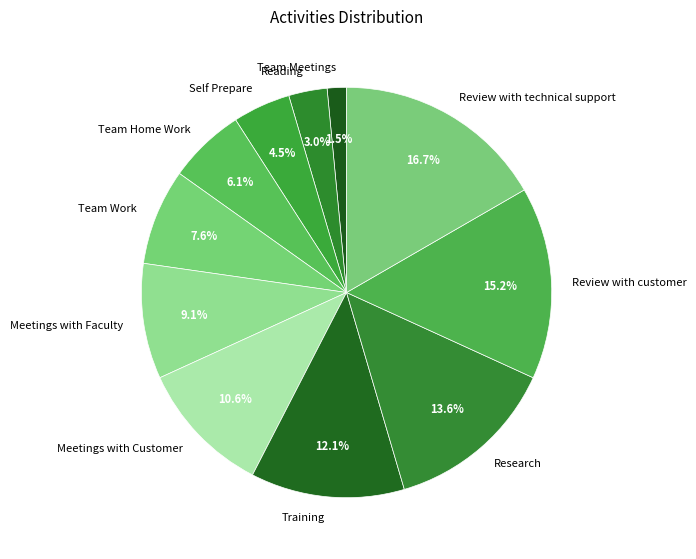

To the nearest percent, what is the difference between the largest and smallest slice percentages?

15%